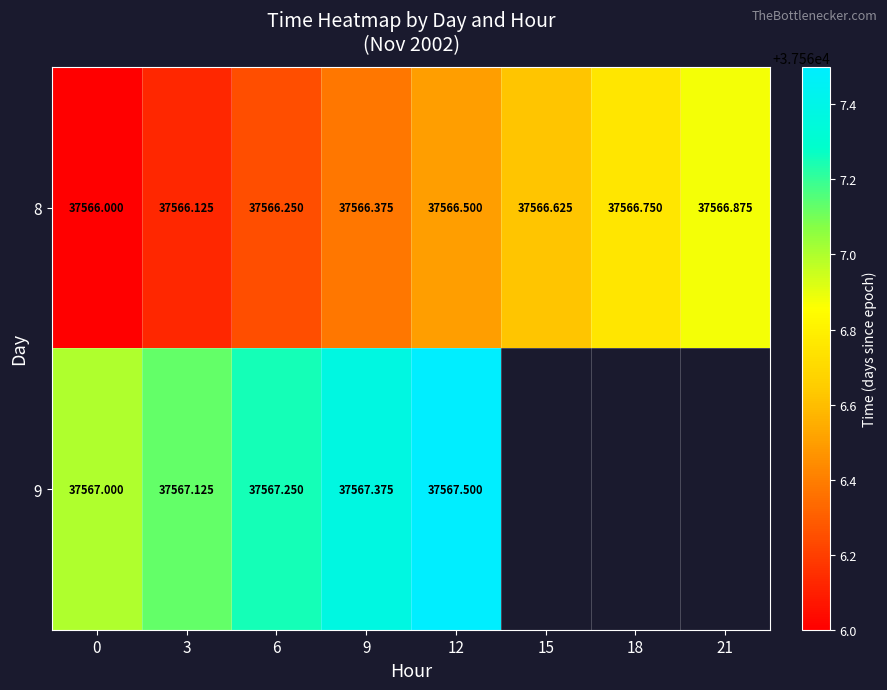

Which category has the highest value in the 8 series?

21